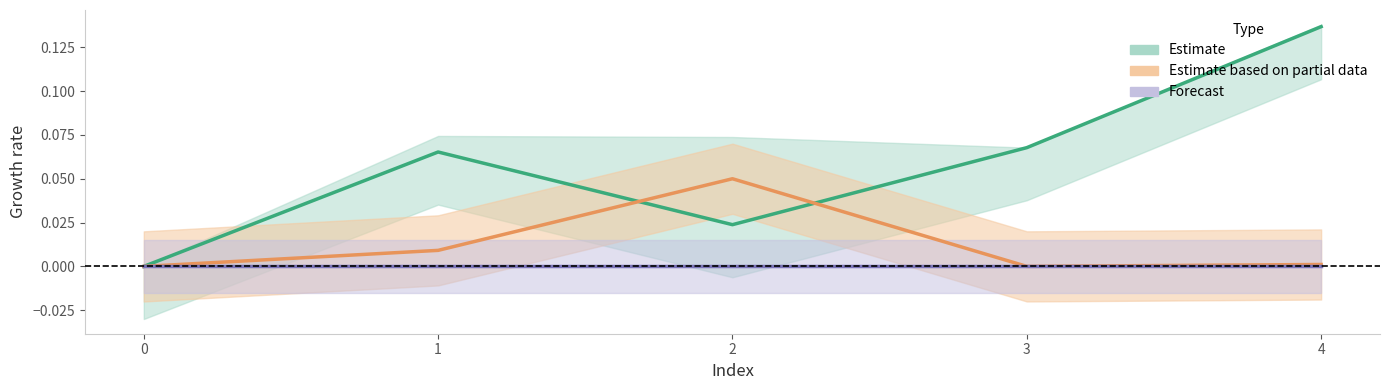

What is the sum of the col_2 values at 4 and 2?

0.2